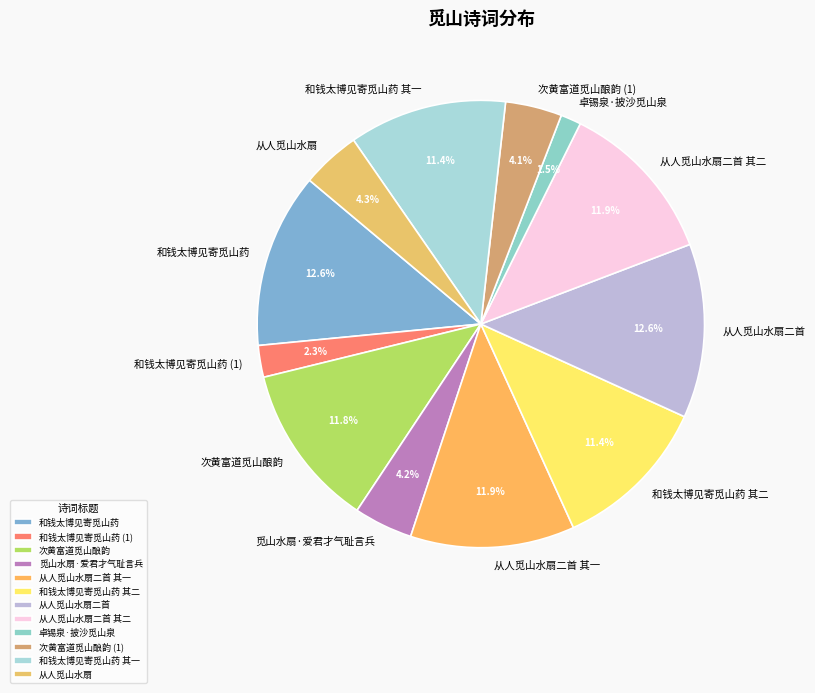

To the nearest percent, what portion does 次黄富道觅山酿韵 represent?

12%